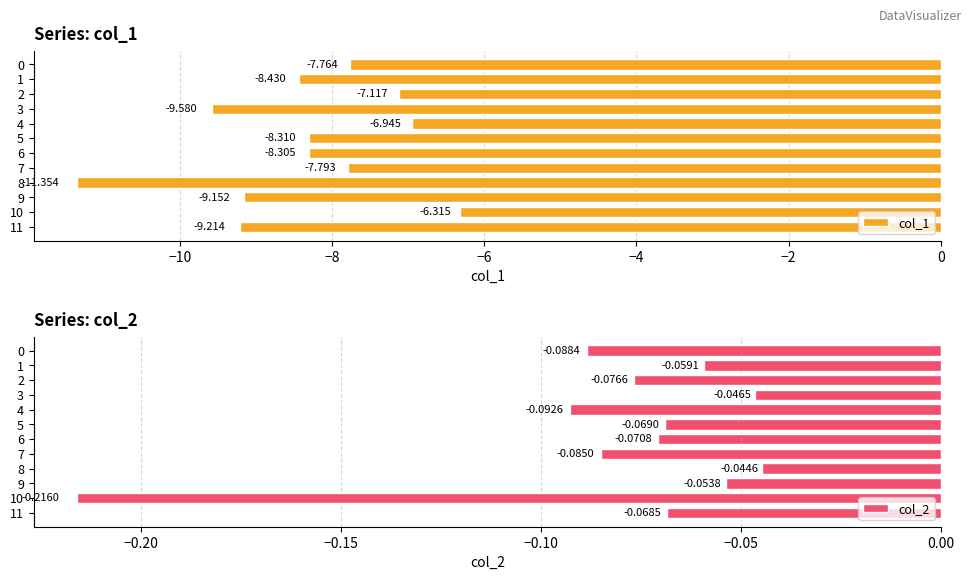

What are all the series names shown in the legend?

col_1, col_2